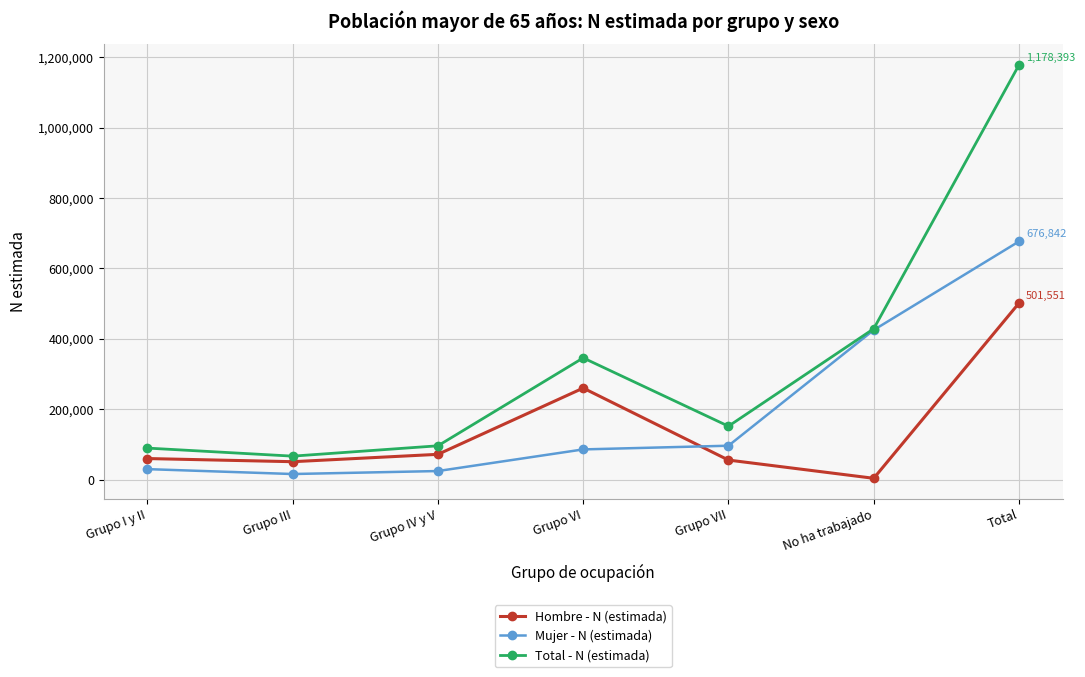

The value of Total - N (estimada) at Grupo IV y V is 96030. True or false?

True